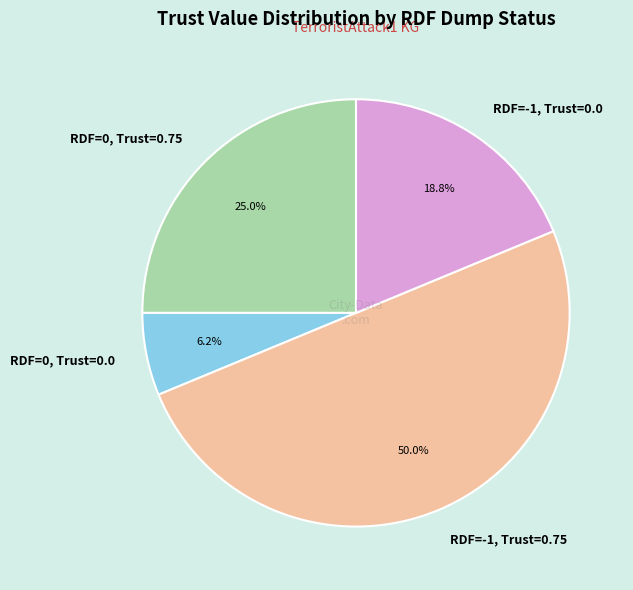

Which category has the smallest portion of the pie?

RDF=0, Trust=0.0